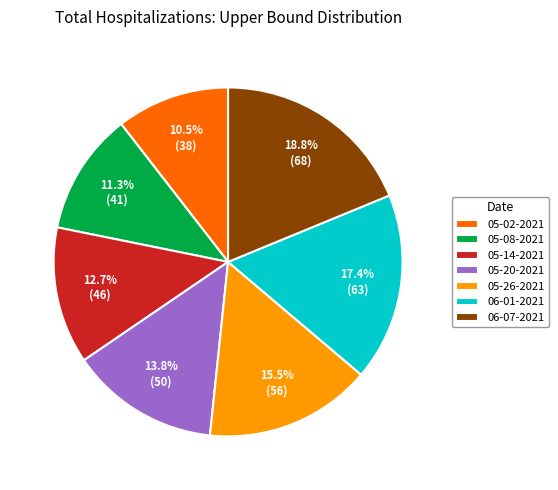

How many slices are in this pie chart?

7